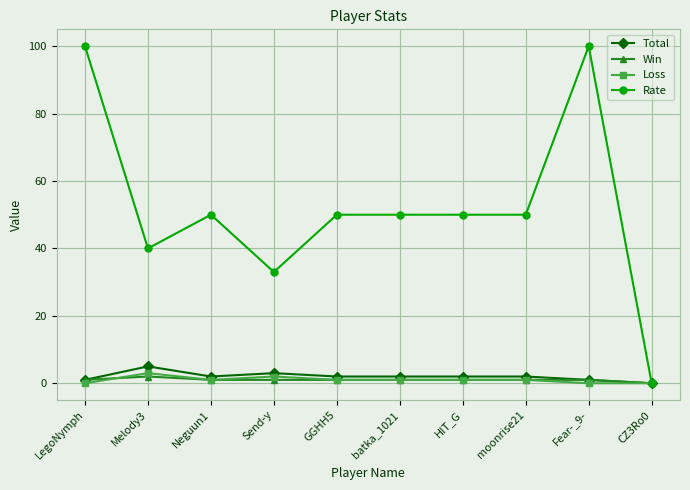

How many categories are shown in the chart?

10